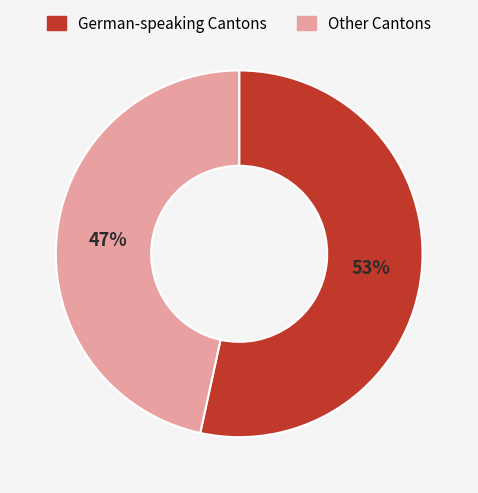

To the nearest percent, what percentage of the pie is German-speaking Cantons?

53%